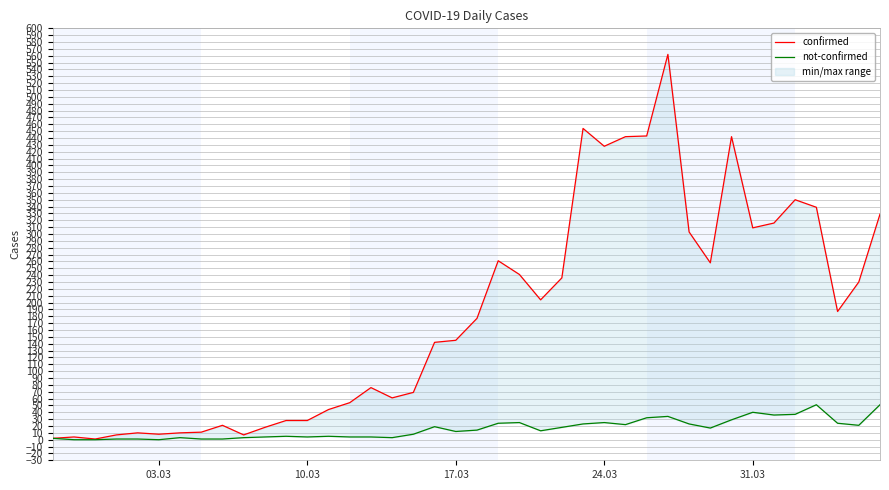

At how many categories does at least one series exceed 123?

22